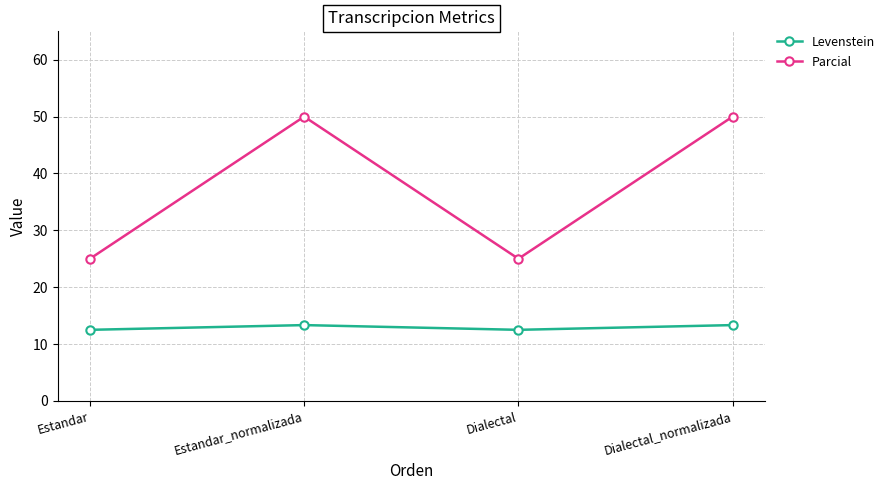

What position from the left is Estandar_normalizada?

2